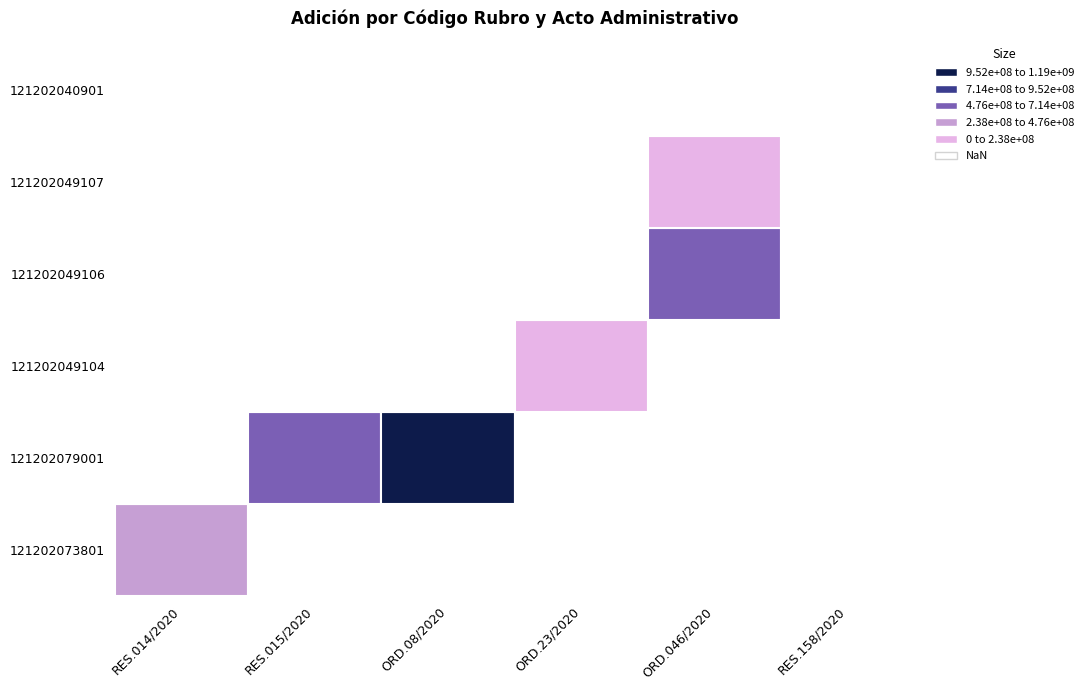

Count the number of categories in the chart.

6